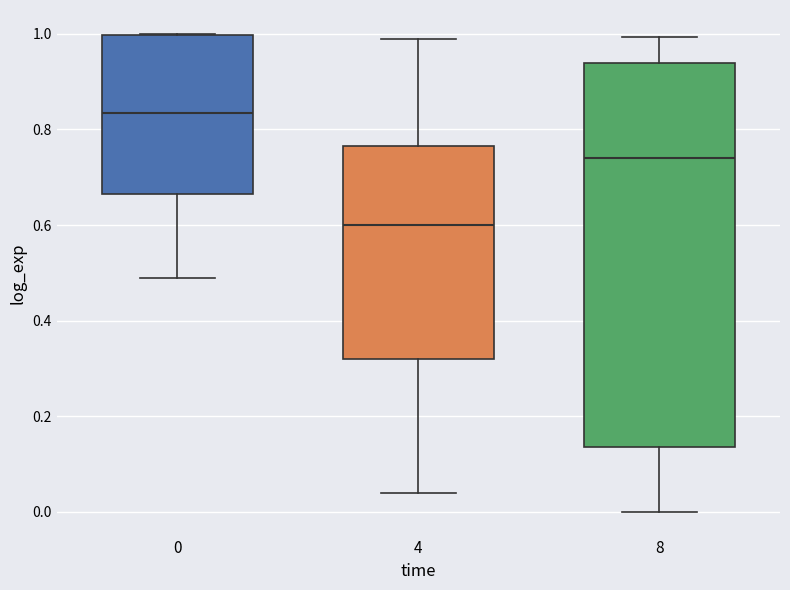

Which box has the lowest median line?

4